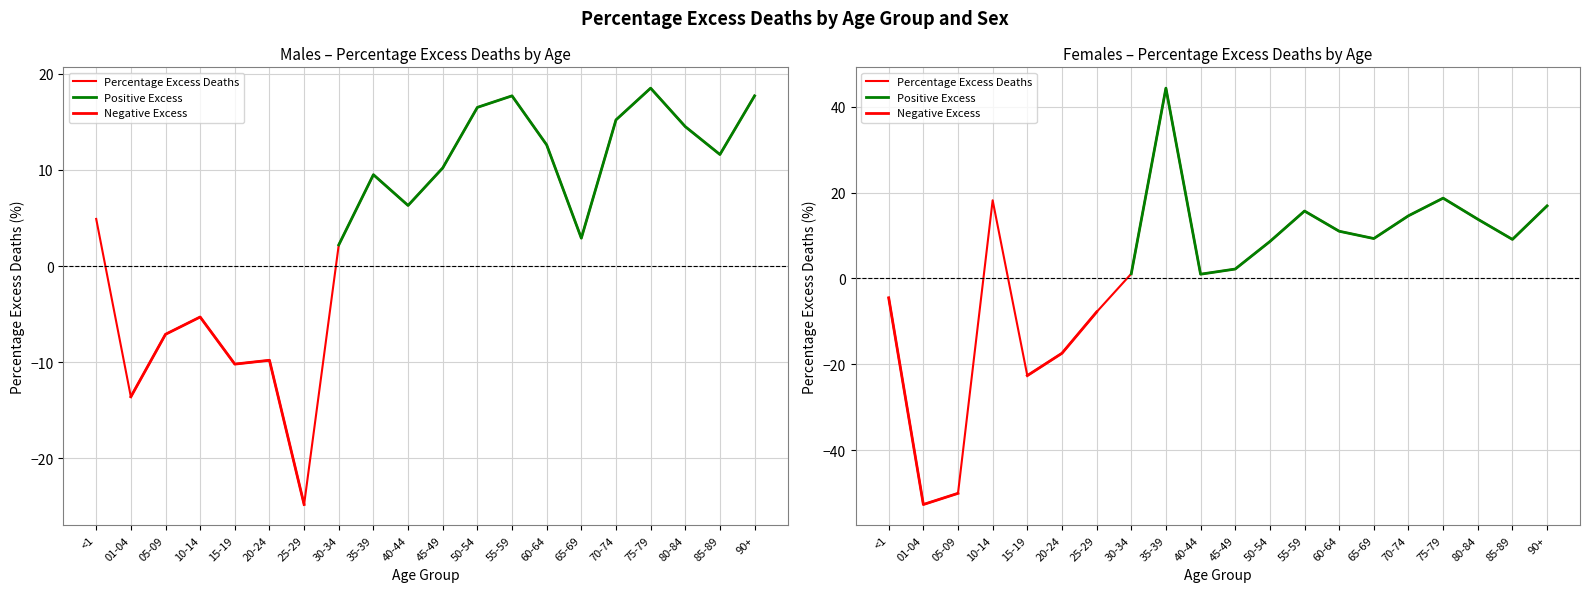

At how many categories does at least one series exceed -11?

16